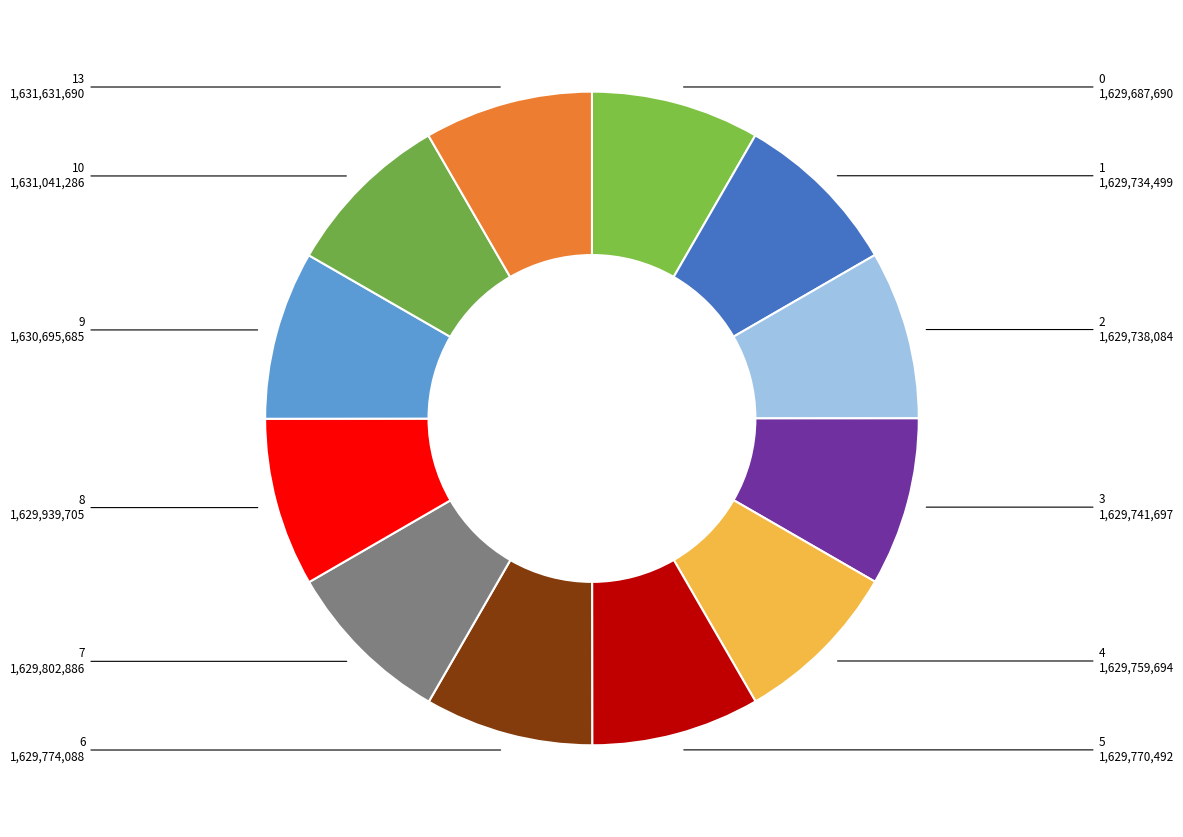

Does 4 account for over 50% of the chart?

No